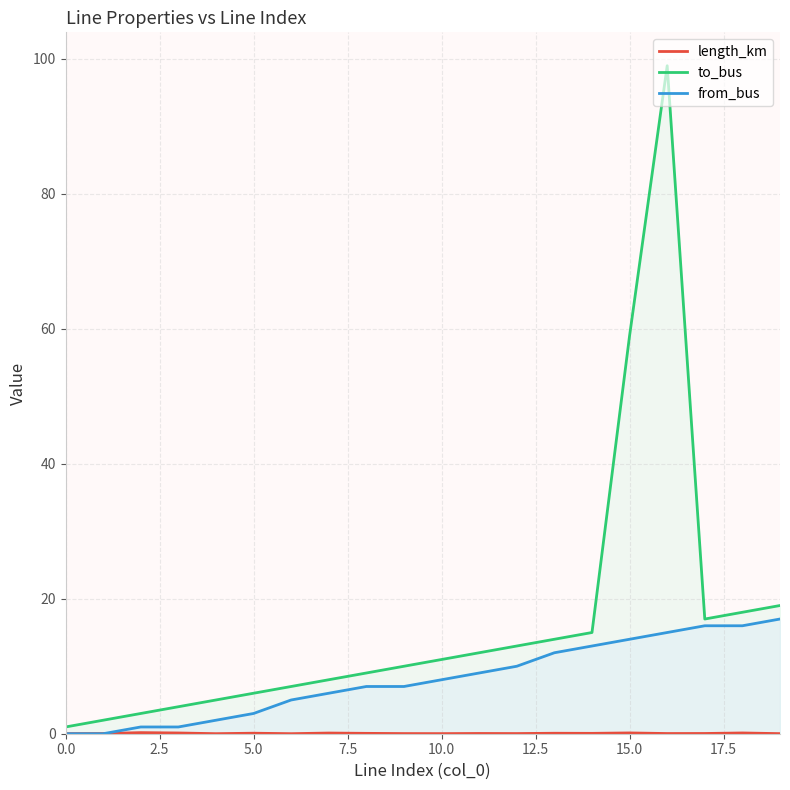

The value of to_bus at 13 is 18.4. True or false?

False